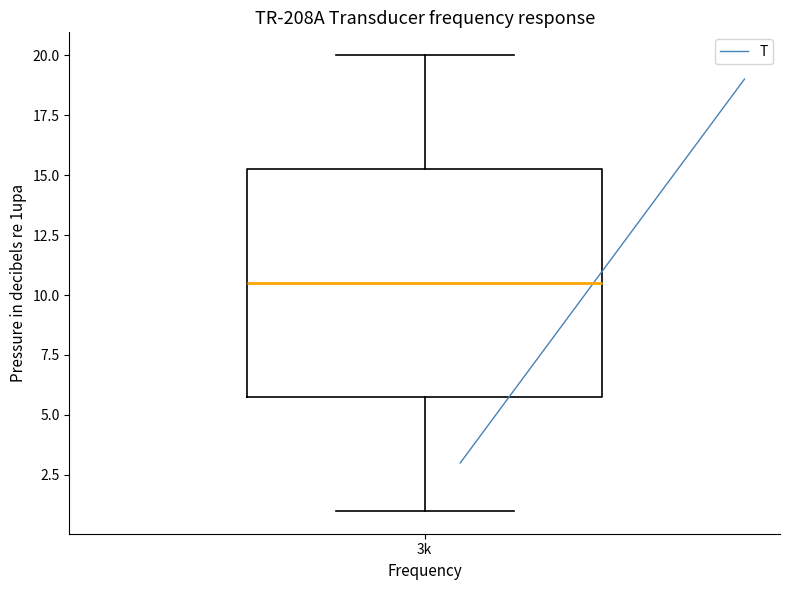

Read this box plot against the y-axis: the position of the median line, the range covered by the box, and the ends of both whiskers. The values are not printed on the chart, so give them approximately, as read against the axis.

median 10.5, box 6.0 to 15.5, whiskers 1.0 to 20.0